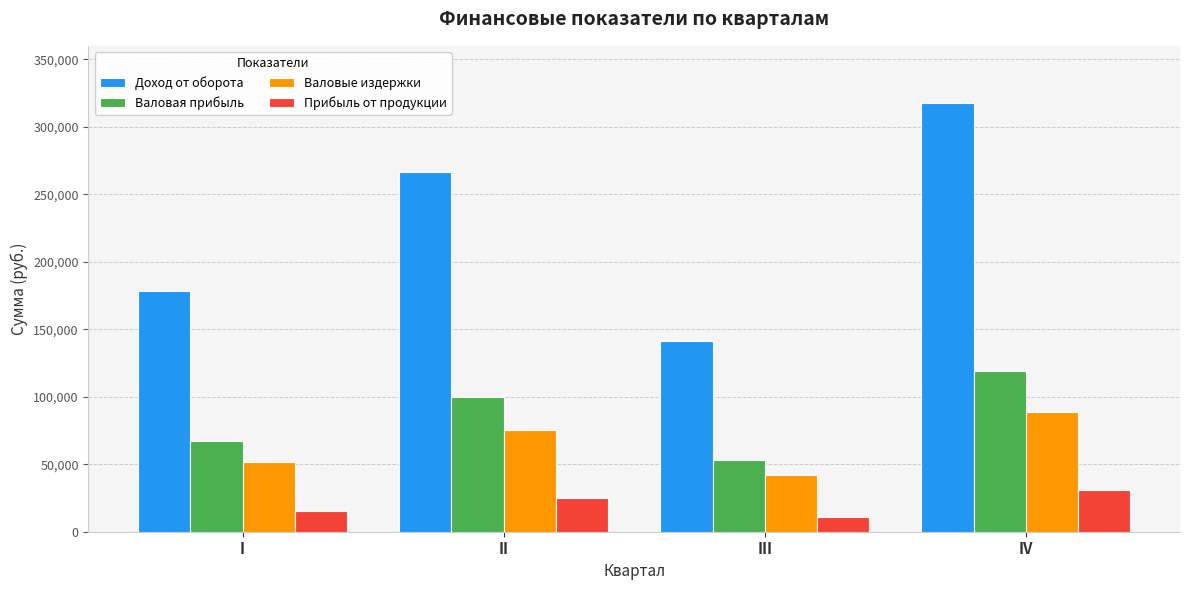

Where is Валовая прибыль nearest to the value 85994?

II